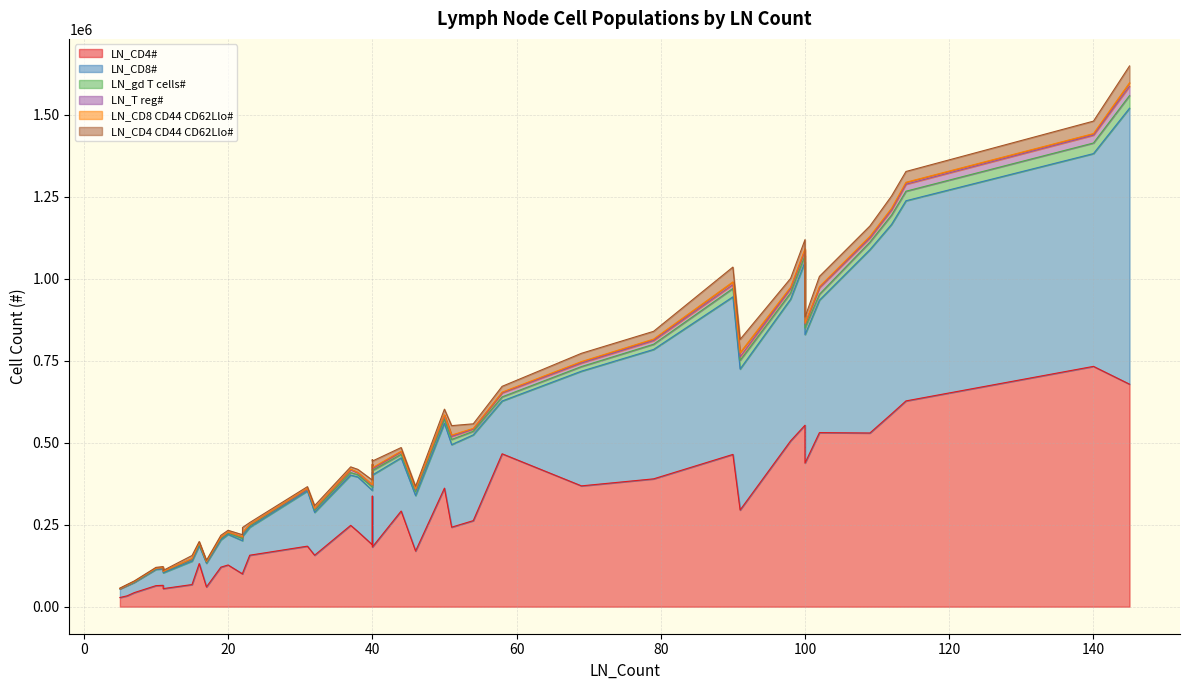

What is the difference between the LN_CD4# values at 58 and 91?

171480.0